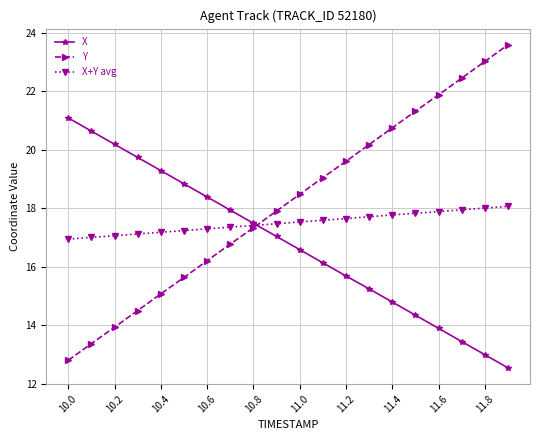

True or false: Y and X+Y avg intersect in this chart.

True